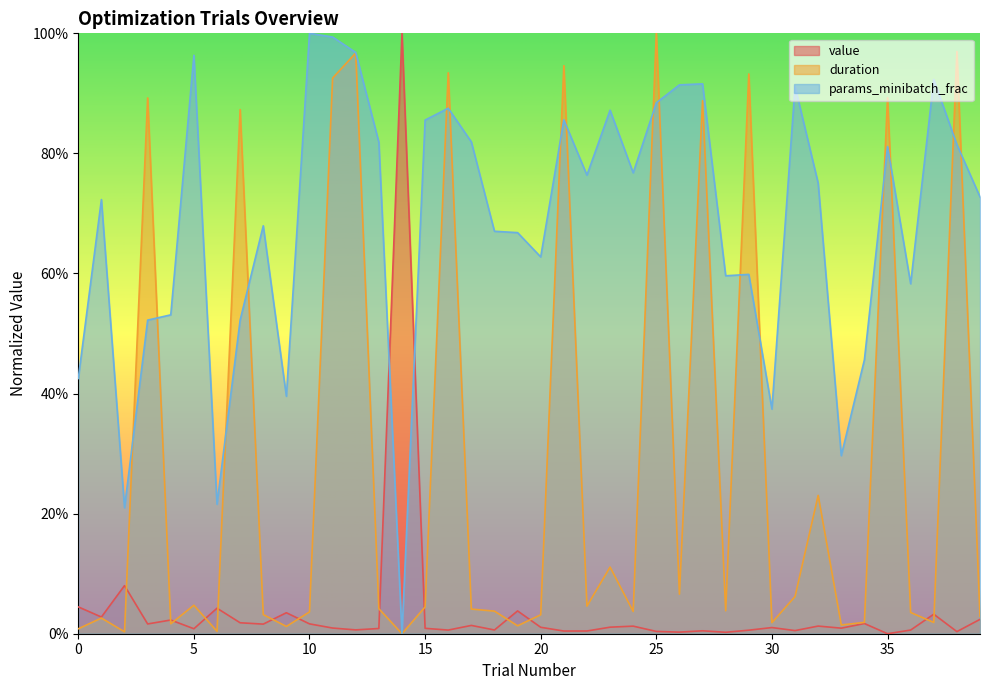

Does the chart display data point markers on the line(s)?

No